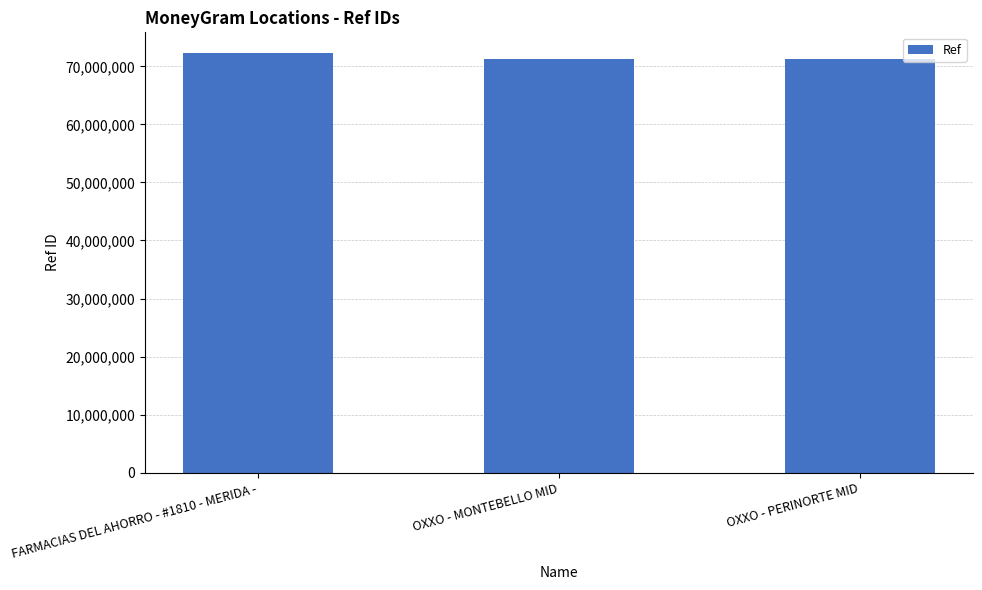

What is the maximum value shown in the chart?

72241279